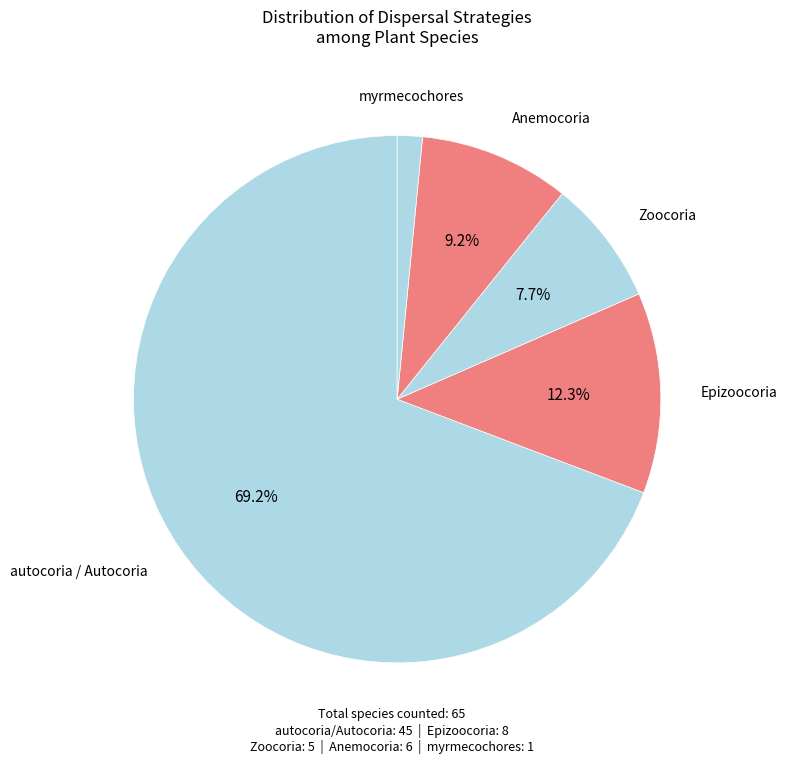

Combined, do Epizoocoria and autocoria / Autocoria account for over 50%?

Yes